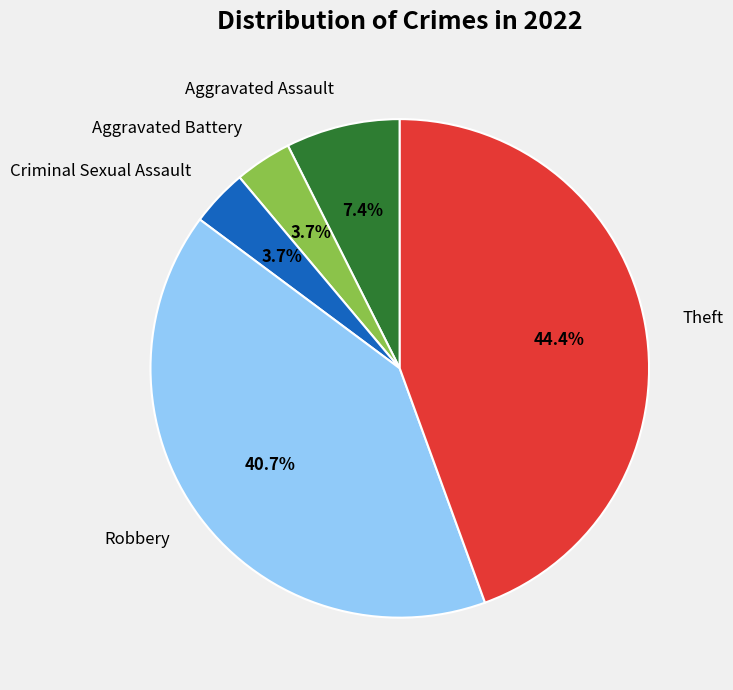

What portion of the pie excludes Aggravated Assault?

92.6%